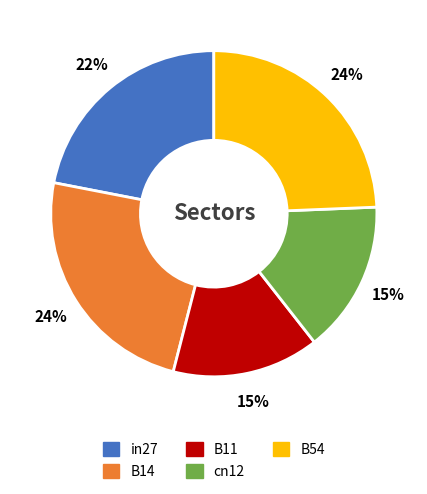

Is the sum of B11 and in27 greater than half?

No